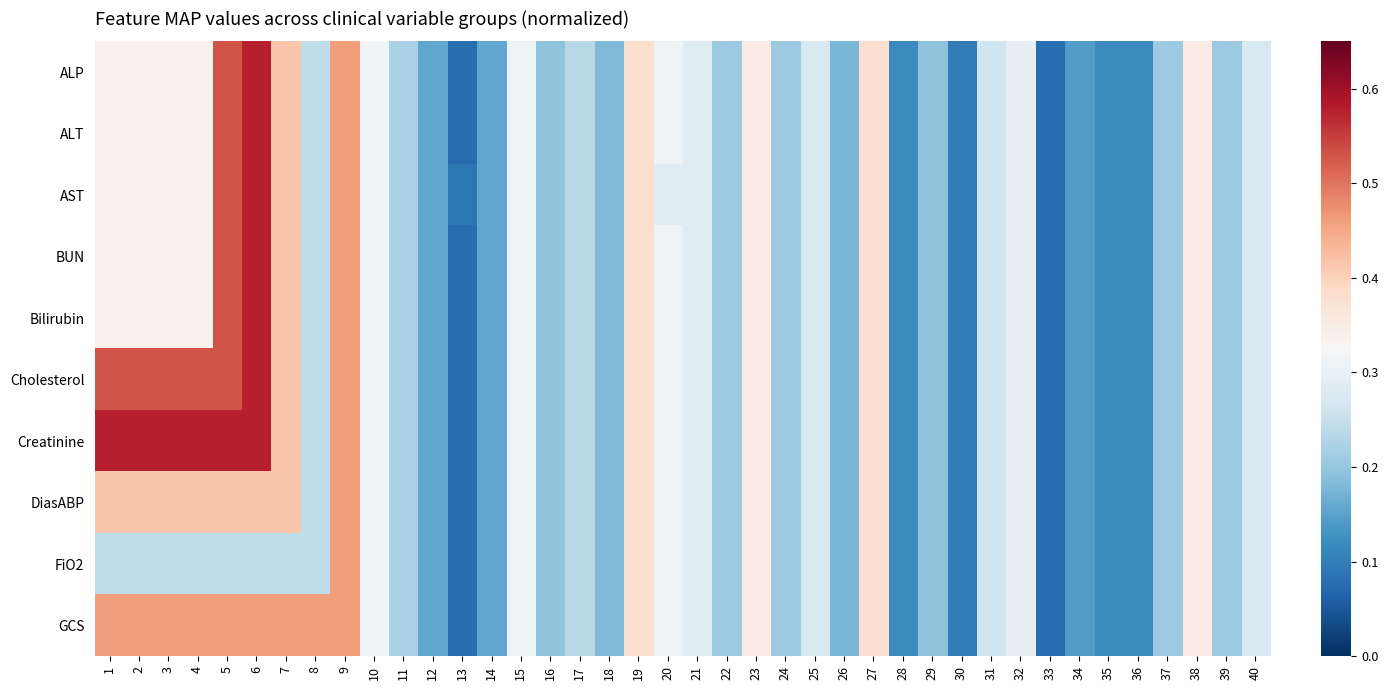

At which category is the sum across all series the highest?

6